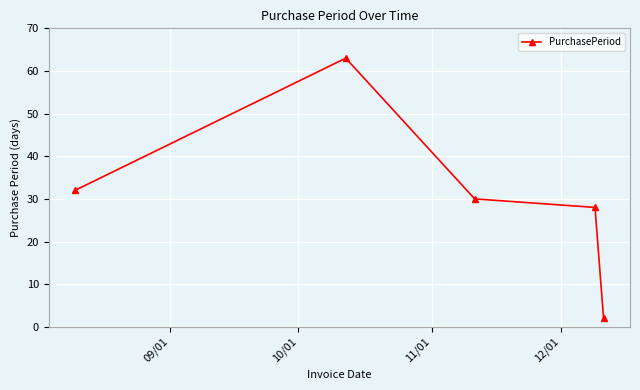

What is the value of the 3rd point from the left?

30